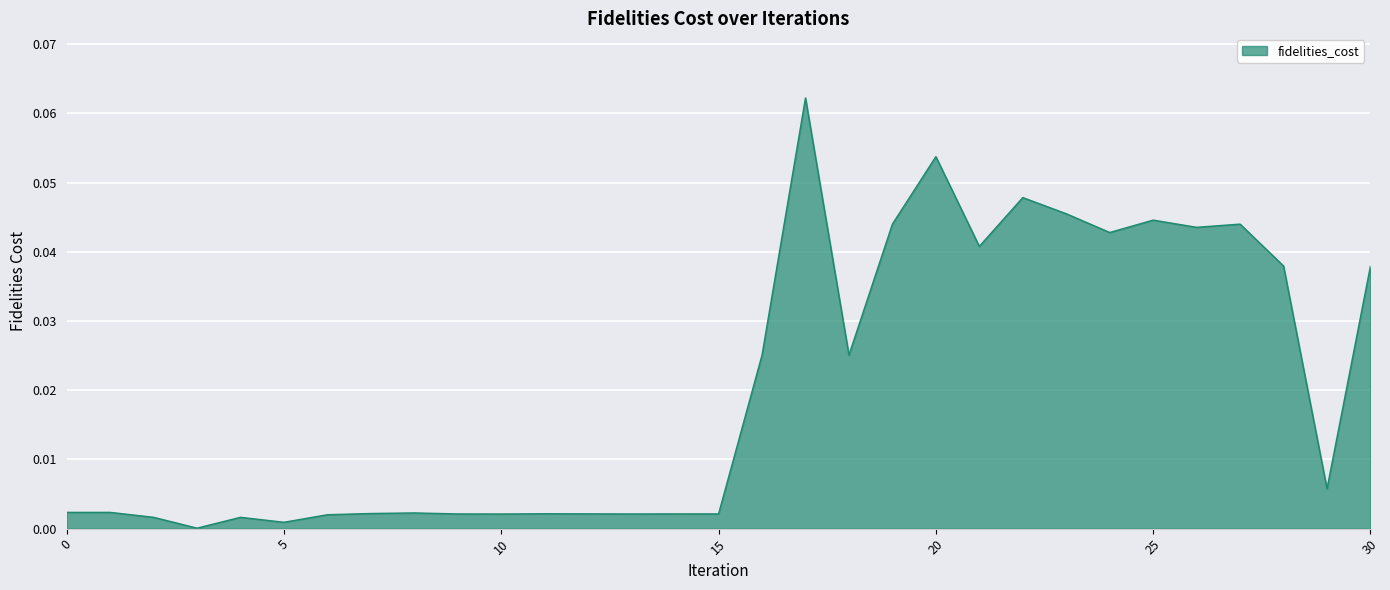

Rank the categories by value from highest to lowest.

17, 20, 22, 23, 25, 19, 27, 26, 24, 21, 28, 30, 16, 18, 29, 0, 1, 8, 7, 11, 12, 14, 9, 15, 13, 10, 6, 2, 4, 5, 3